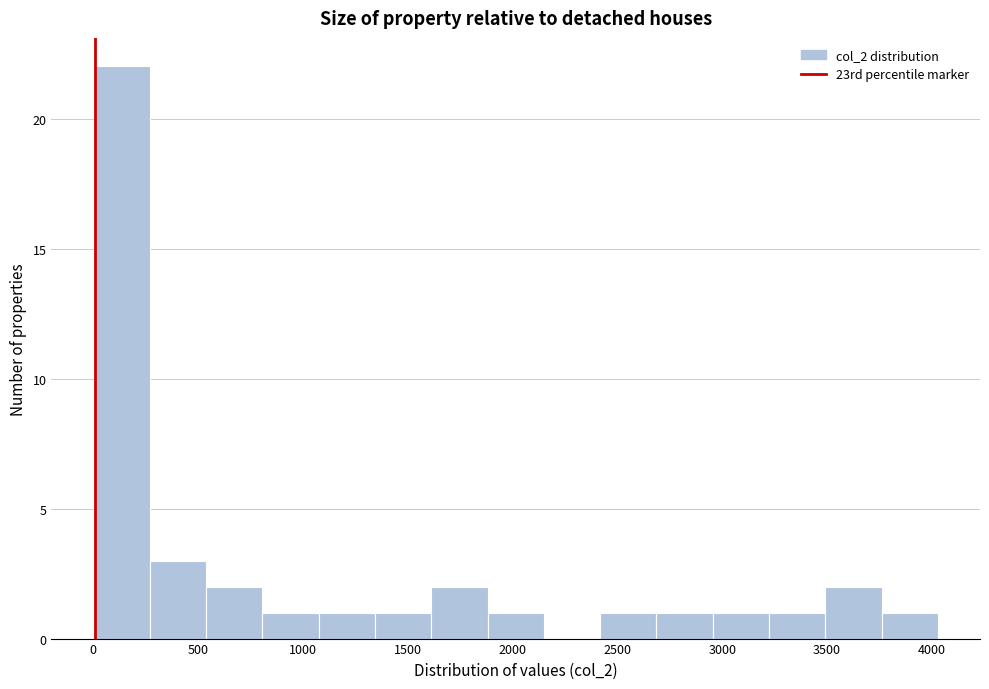

How tall is the bar that spans 1600 to 1900 on the x-axis? Neither the bar edges nor the heights are printed on the chart, so give them approximately, as read against the axes.

2